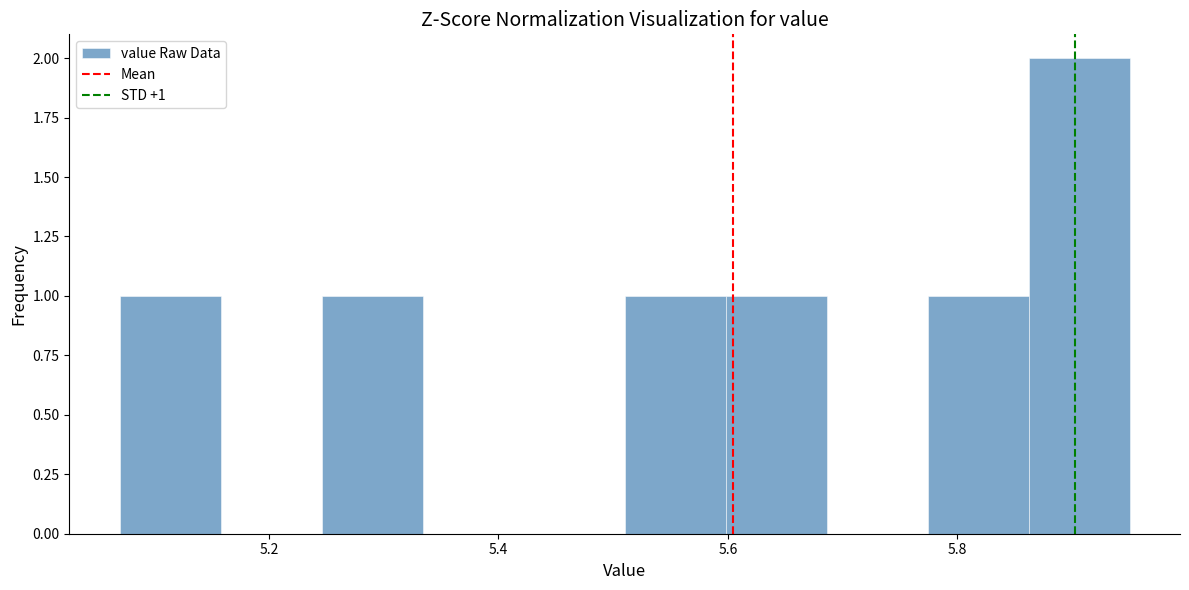

Over which range of the x-axis is the bar tallest?

5.862 to 5.950